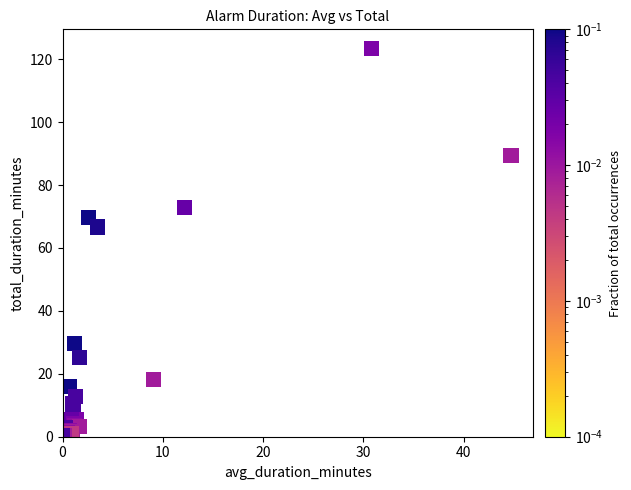

What Y value in the scatter plot is closest to 61?

66.7